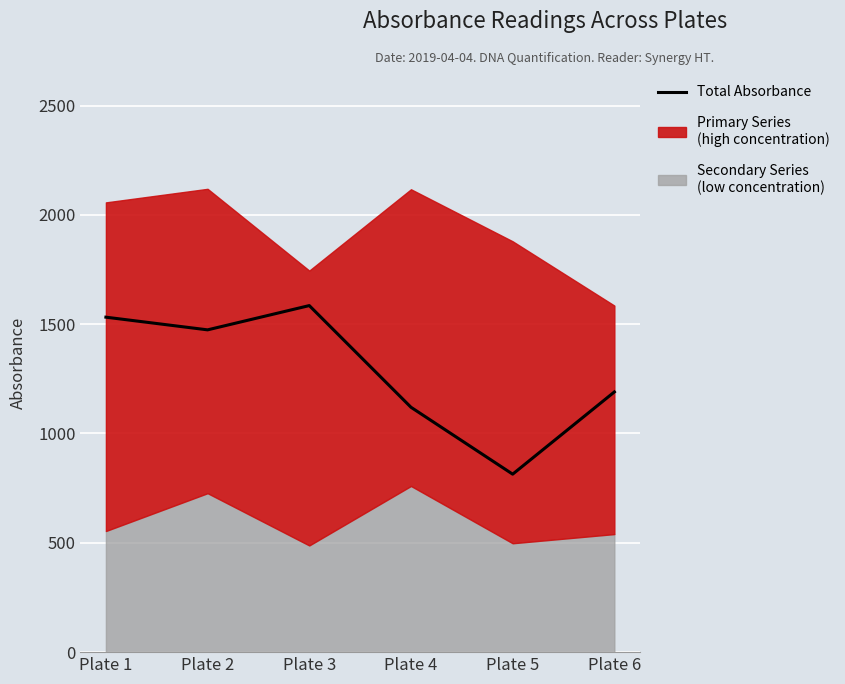

Which category has the highest value across all series?

Plate 3